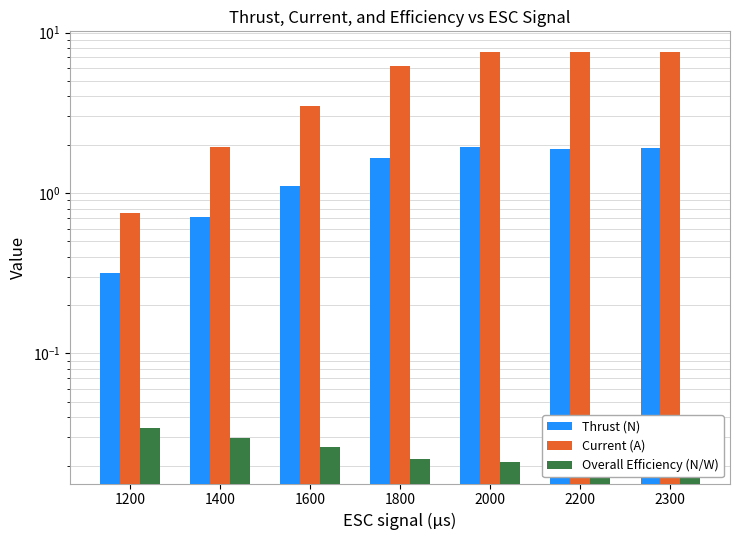

Is it true that Current (A) equals 4.4 at 2200?

False